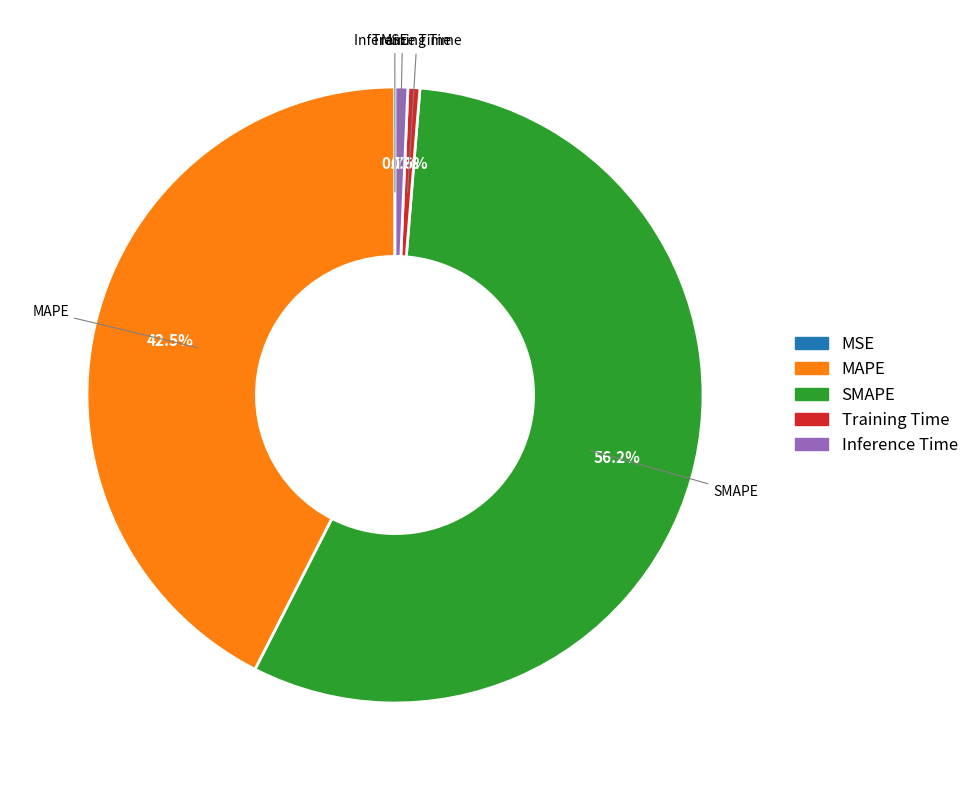

What is the total percentage of Inference Time and SMAPE?

56.9%